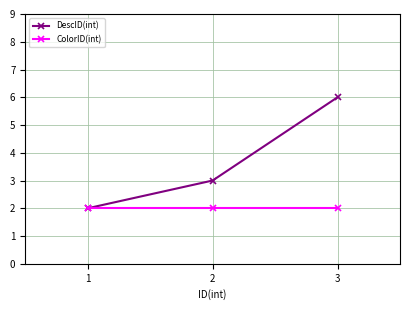

Which series has the largest total across all categories?

DescID(int)